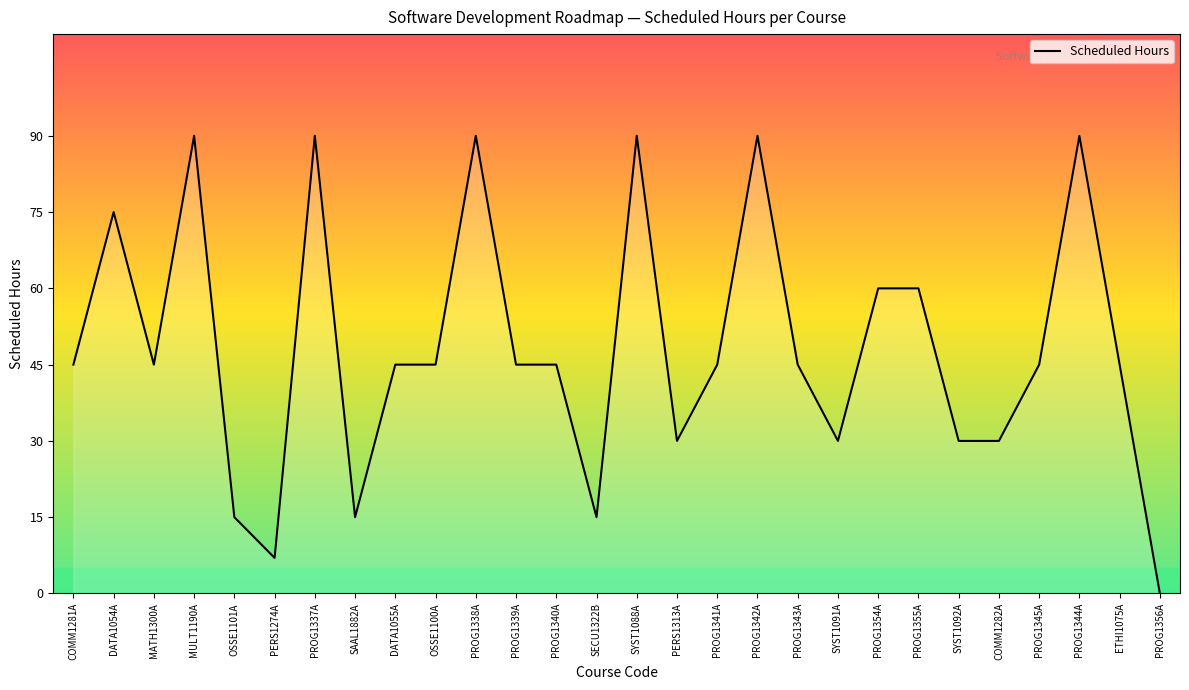

Reading left to right, what are all the values shown in this chart?

45	75	45	90	15	7	90	15	45	45	90	45	45	15	90	30	45	90	45	30	60	60	30	30	45	90	45	0